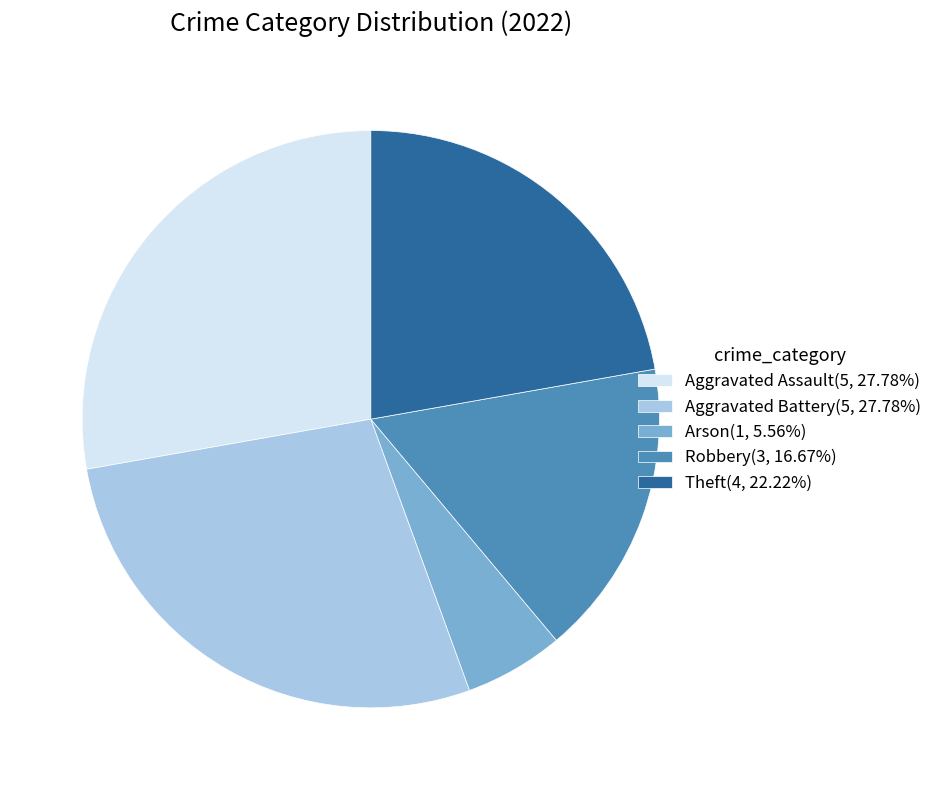

How many slices are in this pie chart?

5